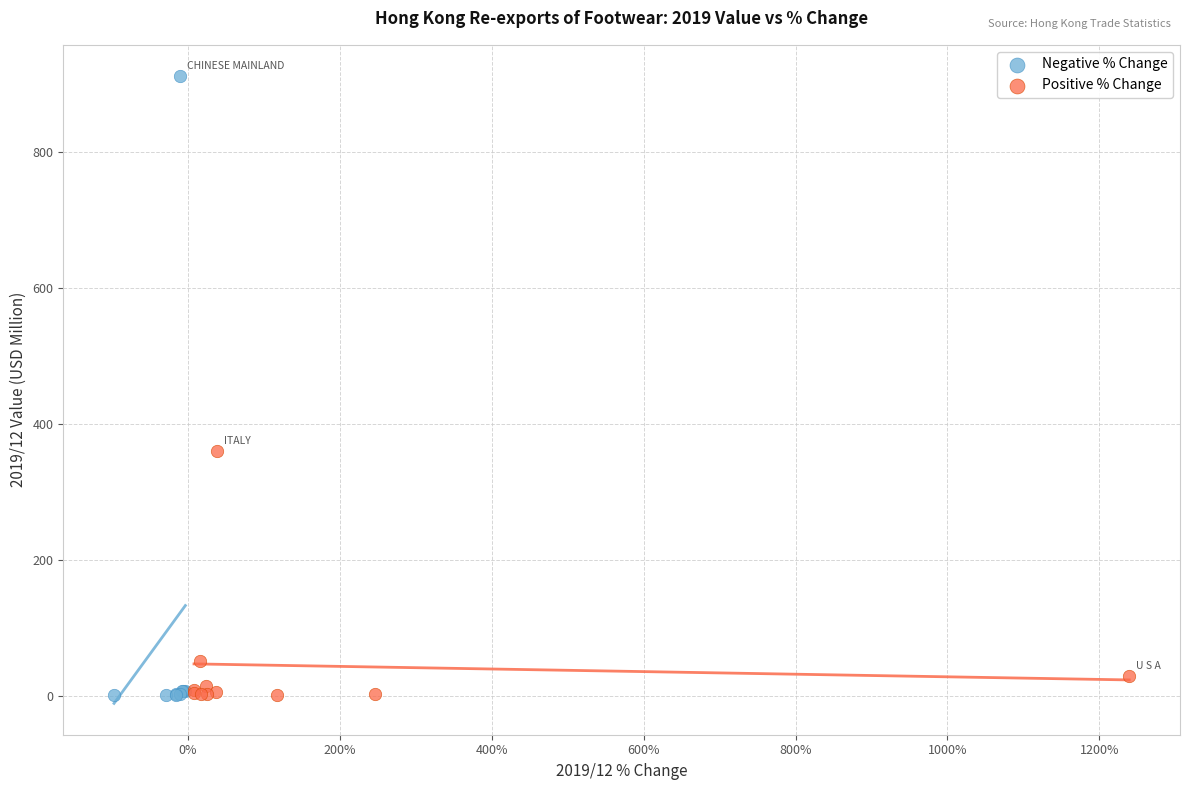

Which series contains the highest Y value?

Negative % Change